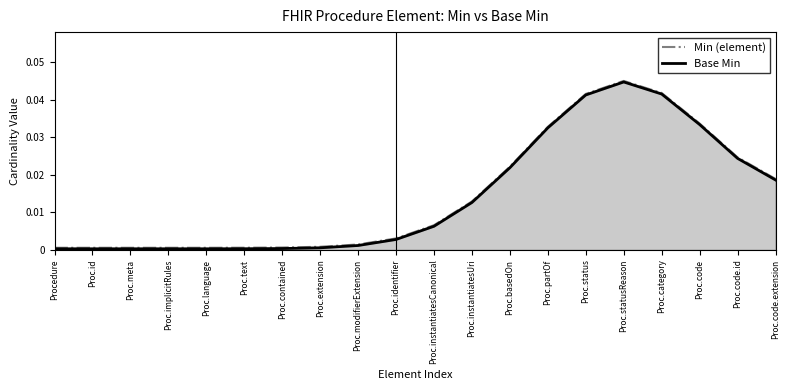

Rank the series by their average value, from lowest to highest.

Base Min, Min (element)